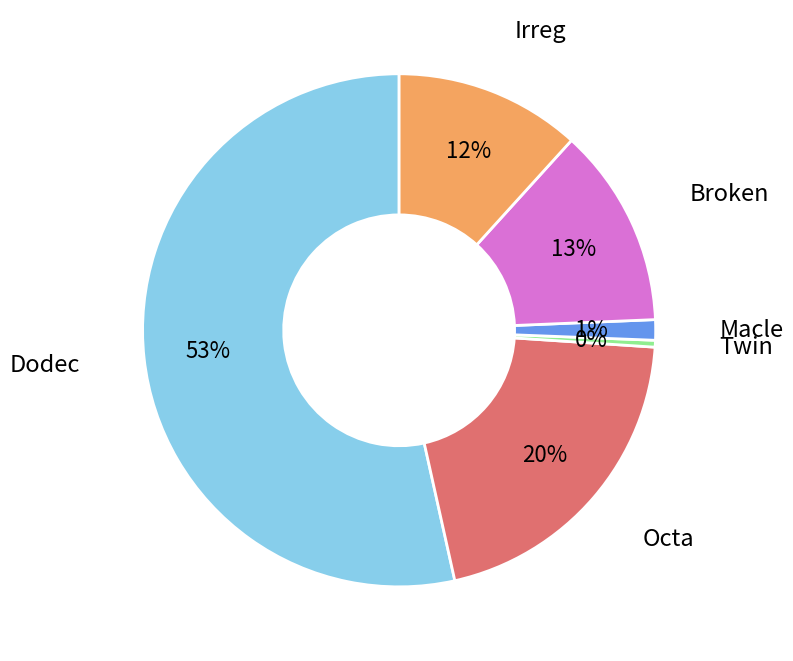

Does any single category account for the majority?

Yes